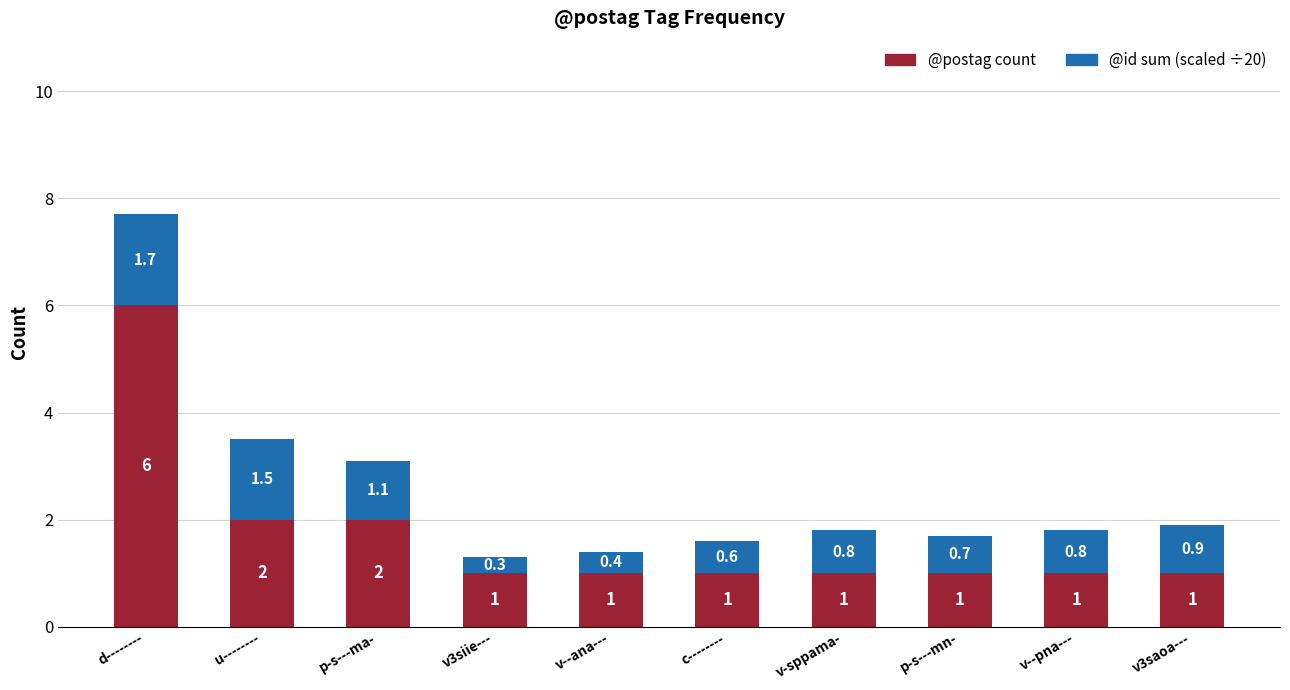

Reading left to right, list the values for the @postag count series.

d--------=6.0	u--------=2.0	p-s---ma-=2.0	v3siie---=1.0	v--ana---=1.0	c--------=1.0	v-sppama-=1.0	p-s---mn-=1.0	v--pna---=1.0	v3saoa---=1.0